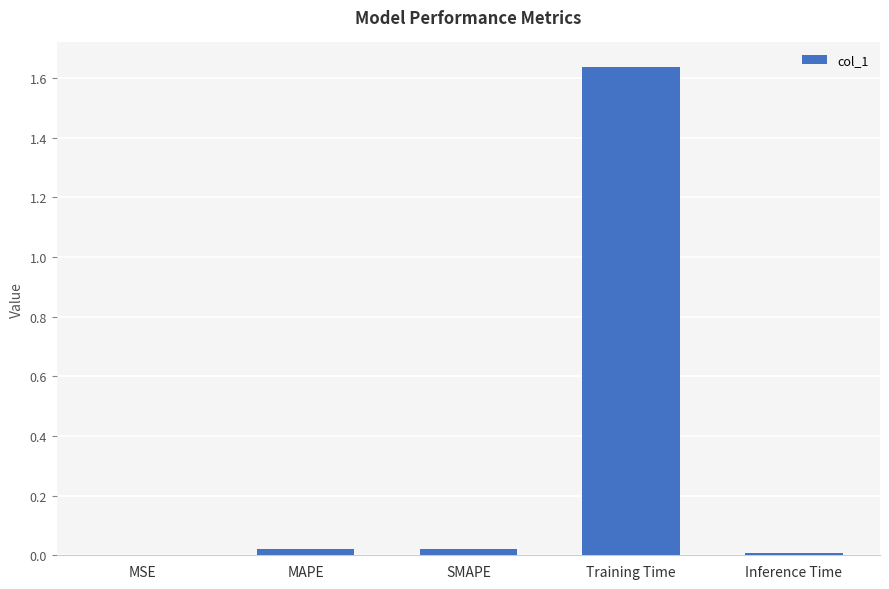

What is the sum of all values?

1.7